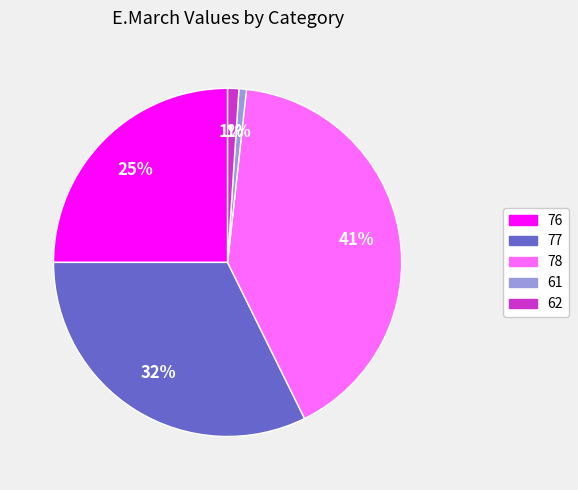

To the nearest percent, what is the average slice percentage?

20%